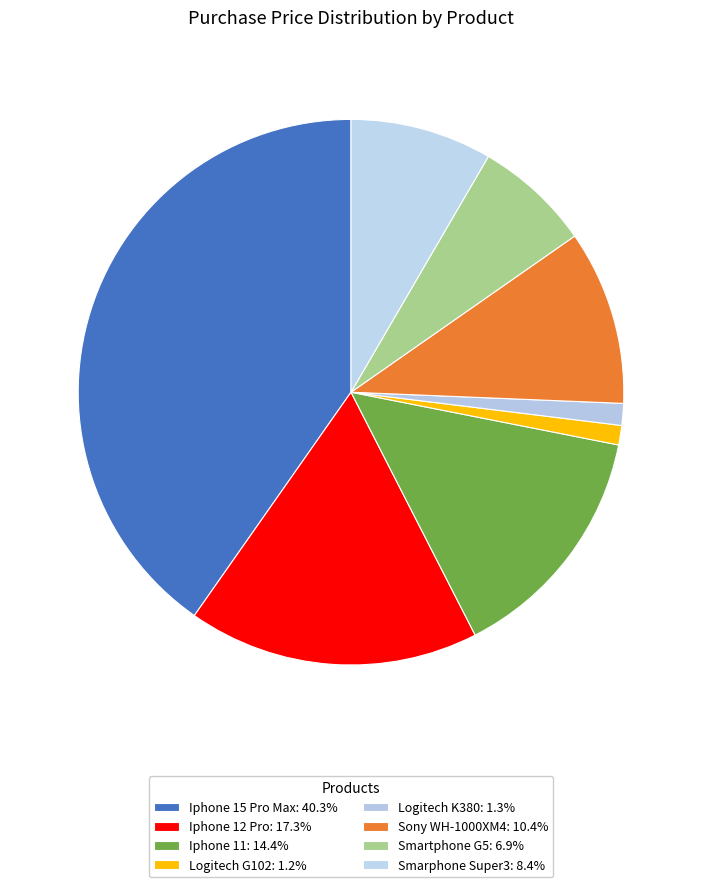

Count the number of slices in the pie.

8